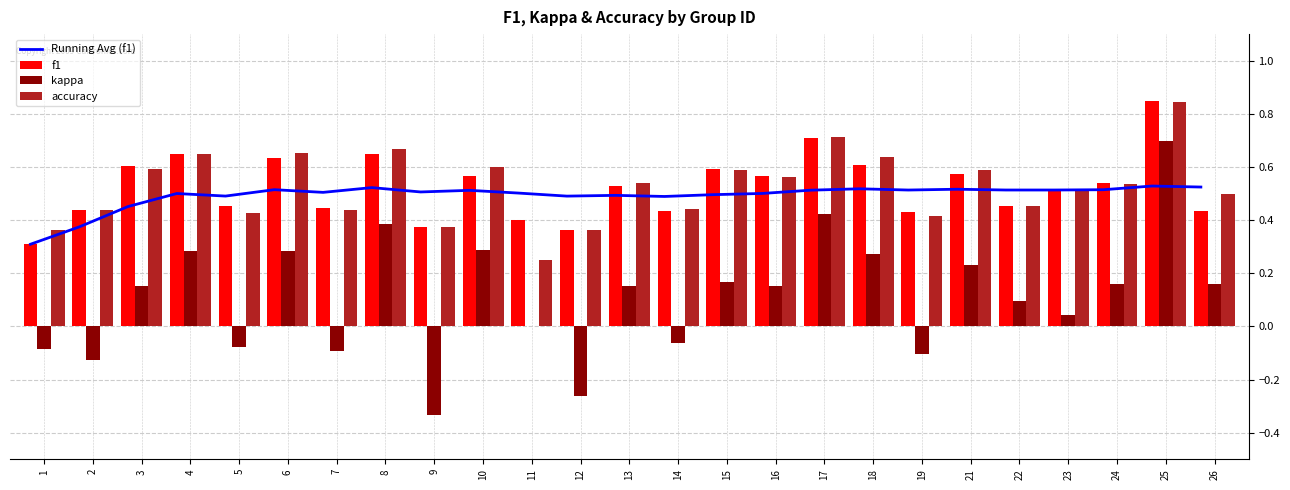

At which category is the sum across all series the highest?

25